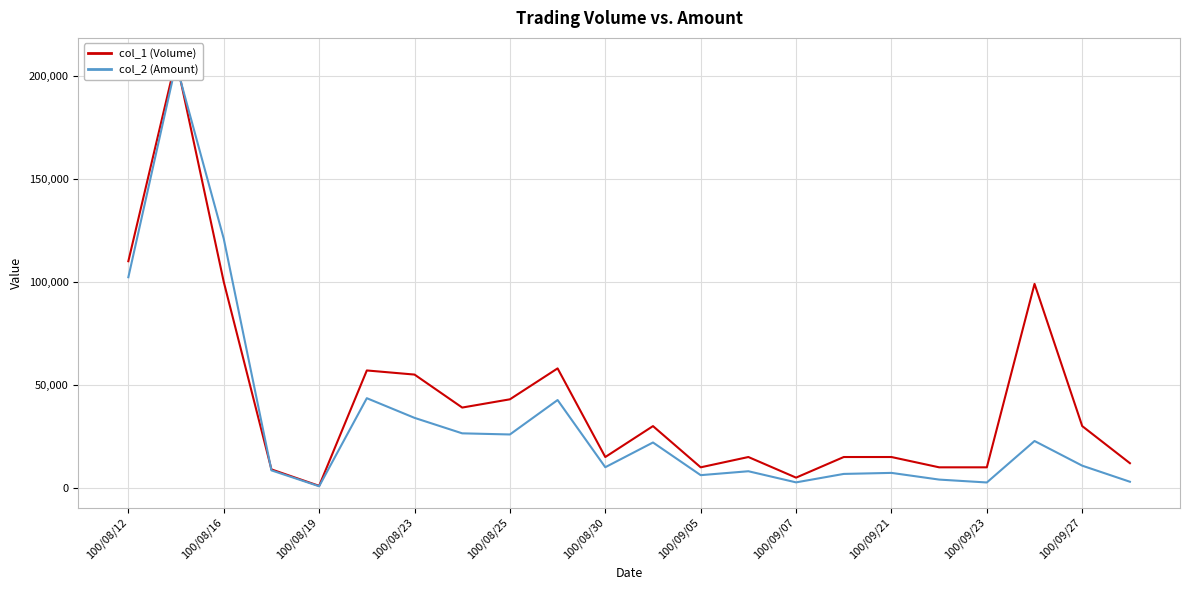

Is the value of col_1 (Volume) at 18 greater than the value of col_2 (Amount) at 100/08/30?

No